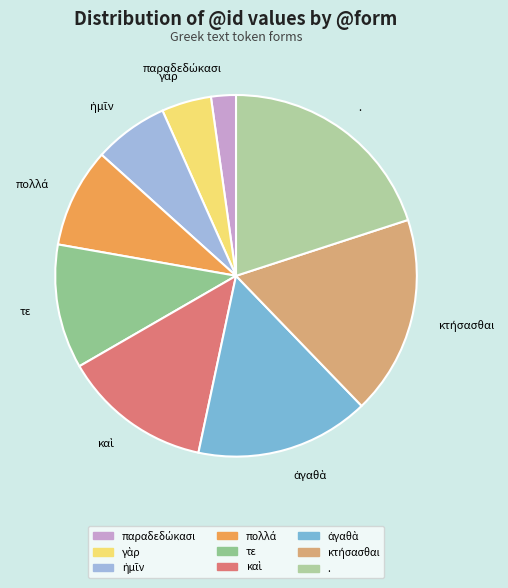

Which slice is the largest?

.